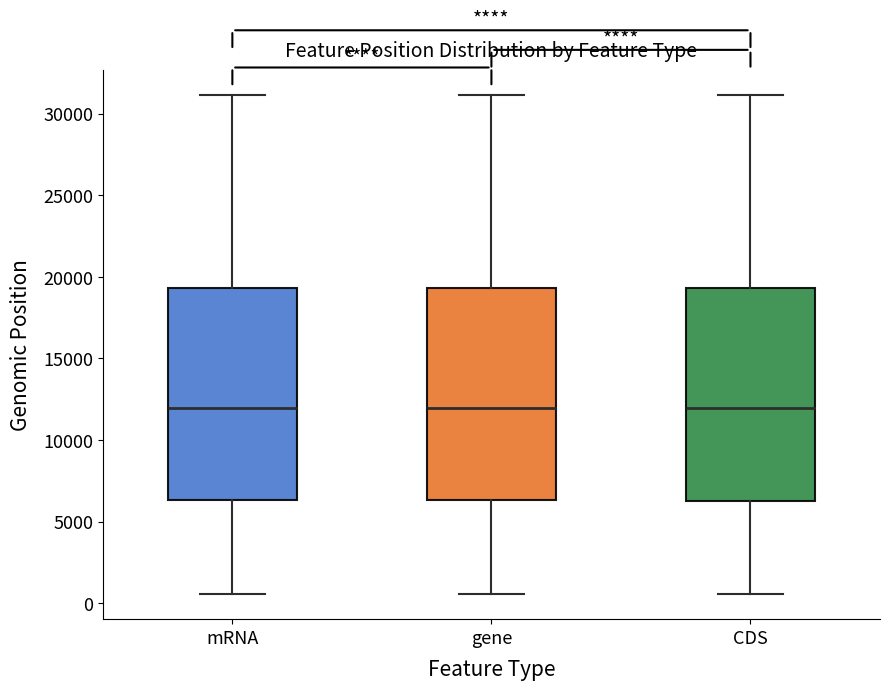

Reading left to right, transcribe this box plot: for each box, give where its median line is, the range the box spans, and where its two whiskers end, as read against the y-axis. The values are not printed on the chart, so give them approximately, as read against the axis.

mRNA: median 12000, box 6500 to 19500, whiskers 500 to 31000
gene: median 12000, box 6500 to 19500, whiskers 500 to 31000
CDS: median 12000, box 6500 to 19500, whiskers 500 to 31000